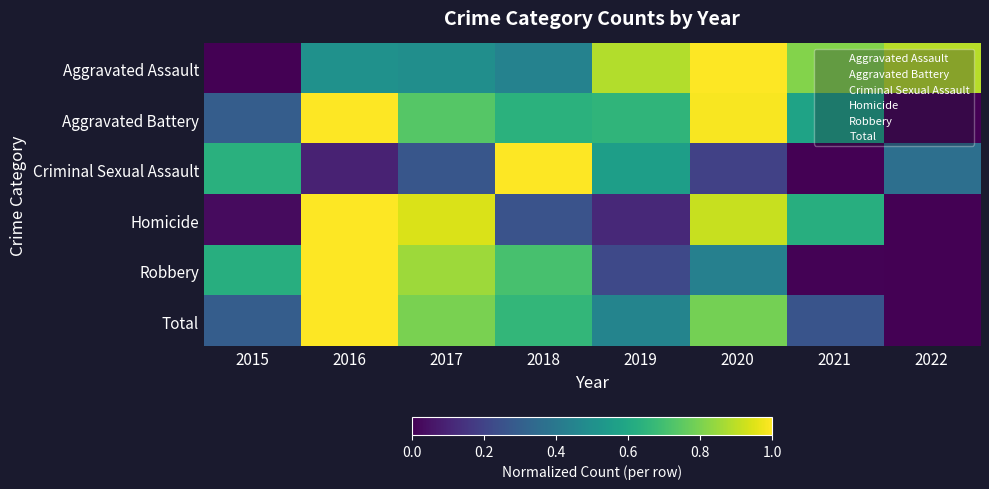

How many data points does each series have?

8